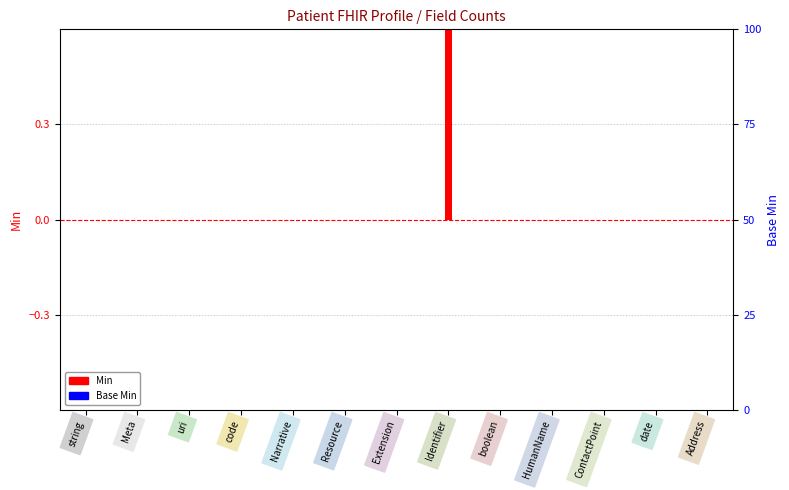

At how many categories does at least one series exceed 0?

1